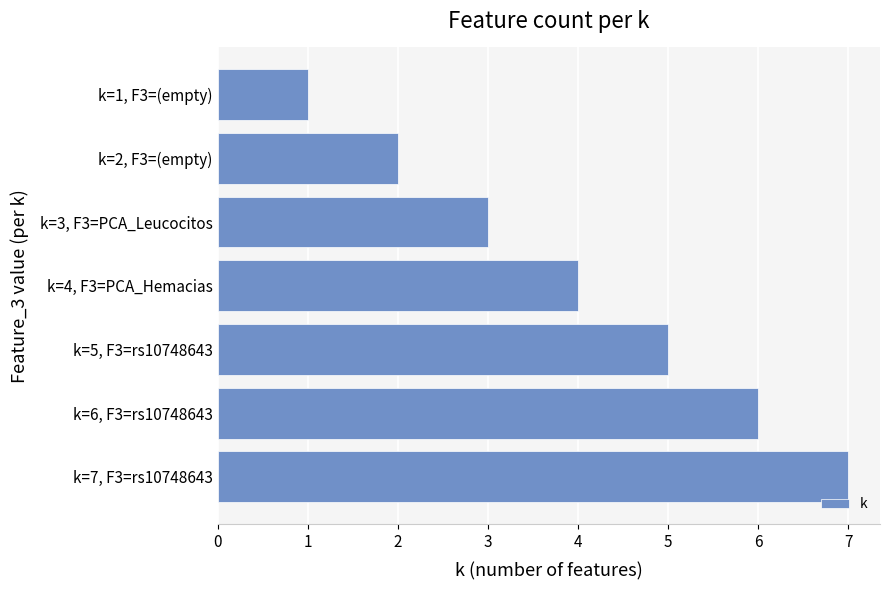

Rank the categories by value from highest to lowest.

k=7, F3=rs10748643, k=6, F3=rs10748643, k=5, F3=rs10748643, k=4, F3=PCA_Hemacias, k=3, F3=PCA_Leucocitos, k=2, F3=(empty), k=1, F3=(empty)